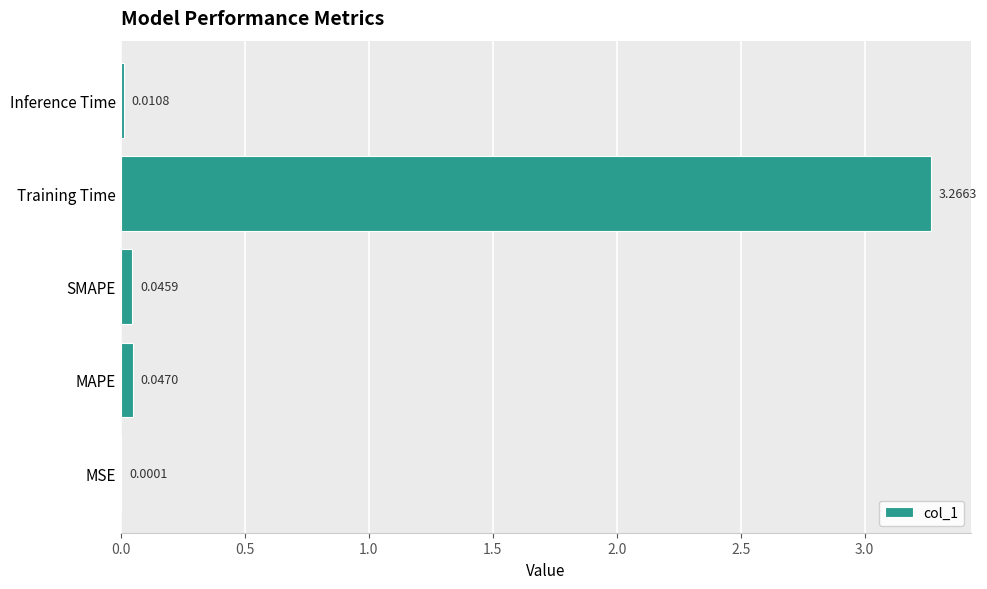

Which category has the highest value across all series?

Training Time